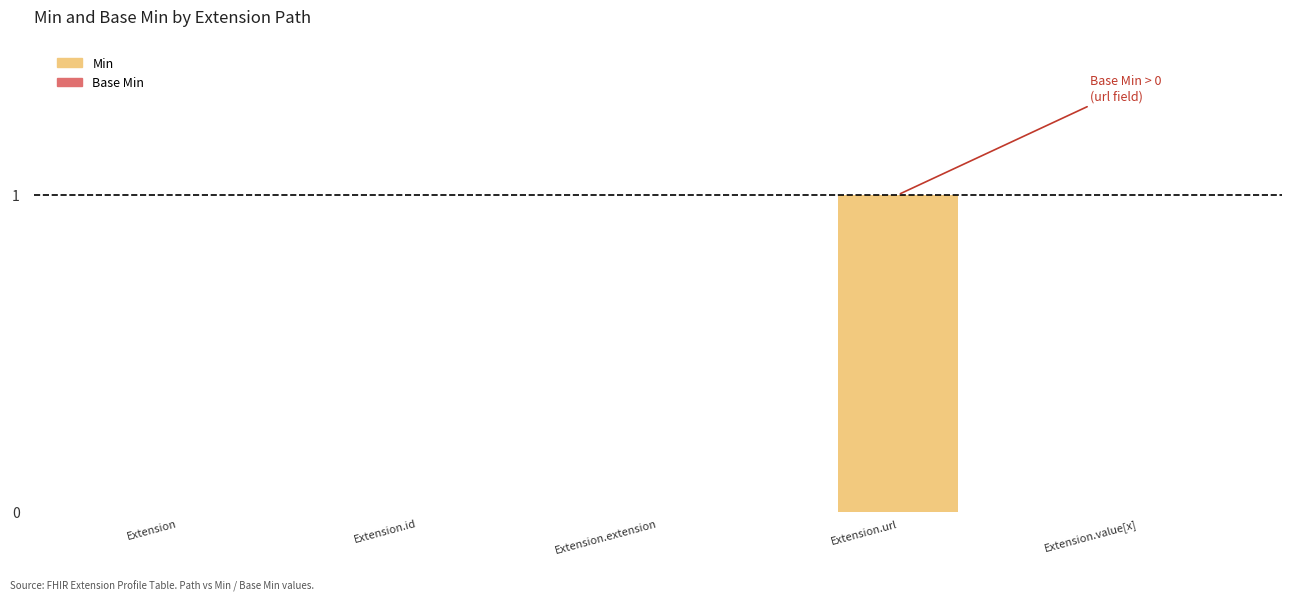

True or false: the data shows 0 at Extension.value[x].

True